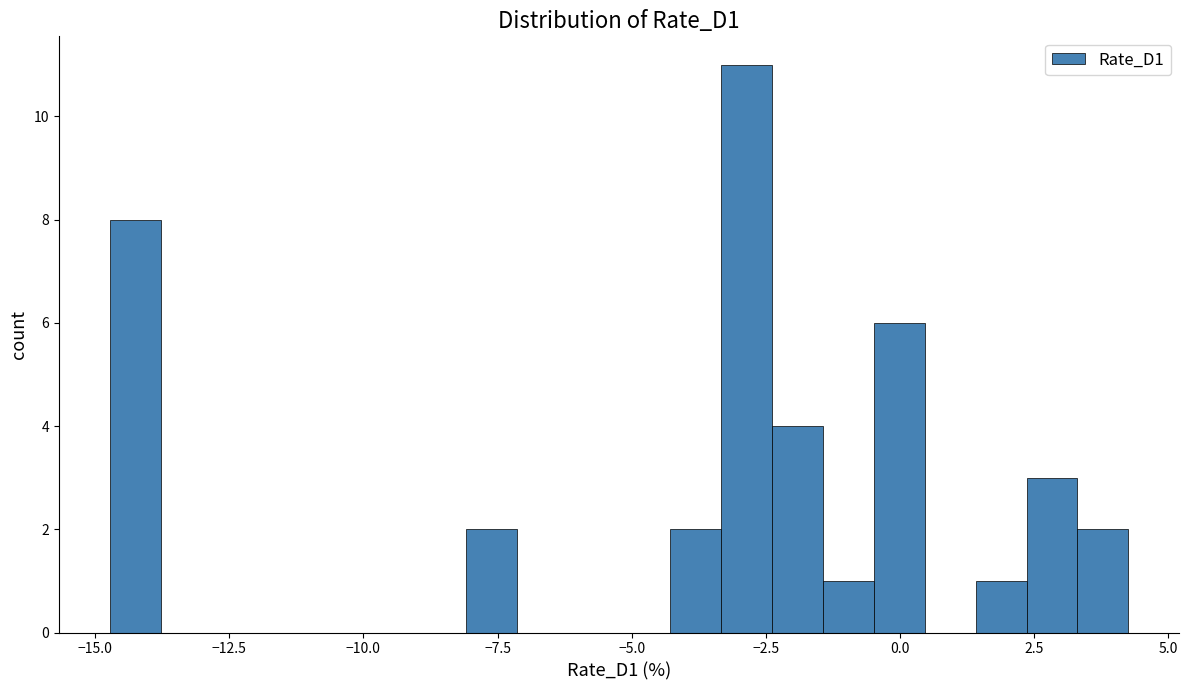

Around what value on the x-axis is the tallest bar? Give the approximate position of its centre, as read against the axis.

-3.0